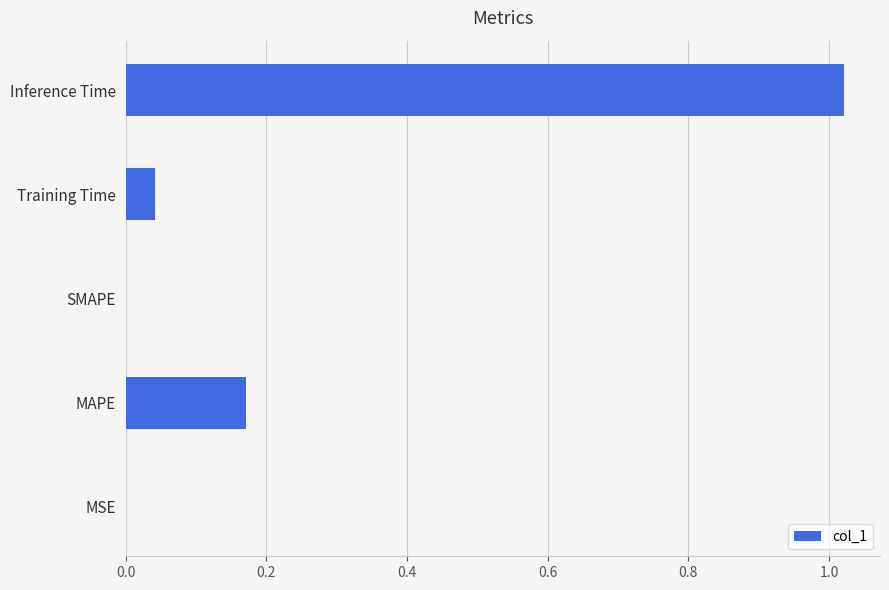

The chart shows a value of 0.0 at SMAPE. True or false?

True